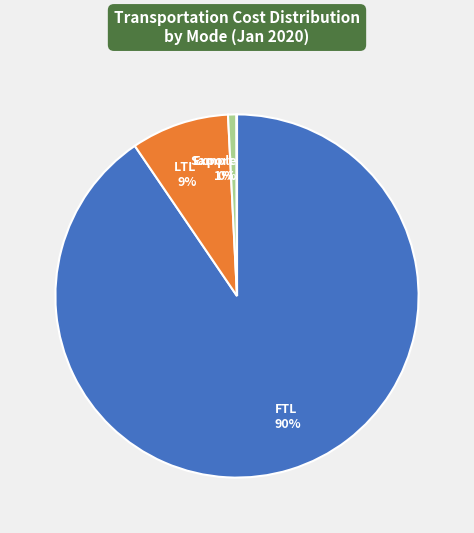

What is the majority slice?

FTL 90%